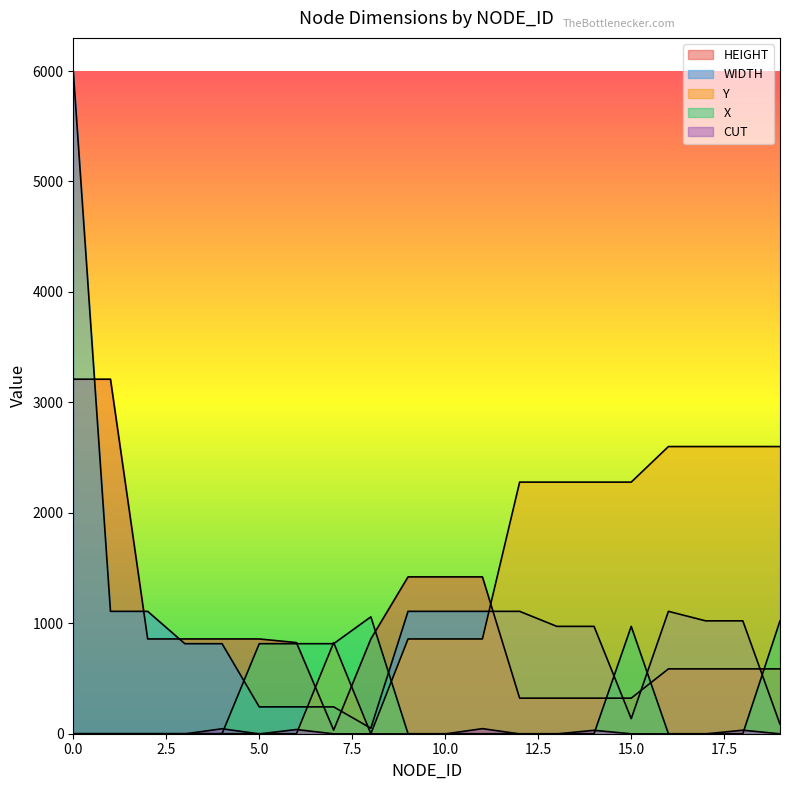

Is it true that X equals 355 at 7?

False